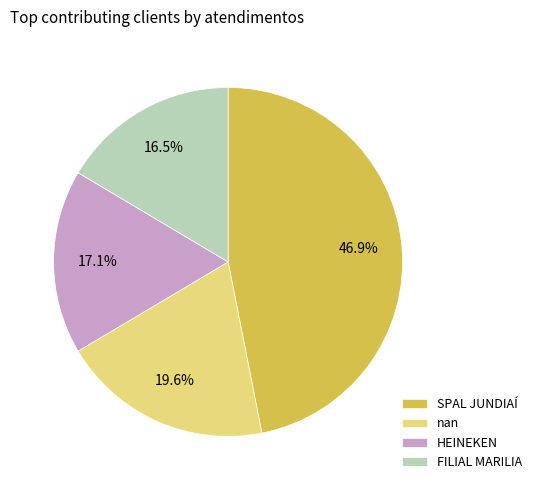

What portion of the pie excludes SPAL JUNDIAÍ?

53.1%